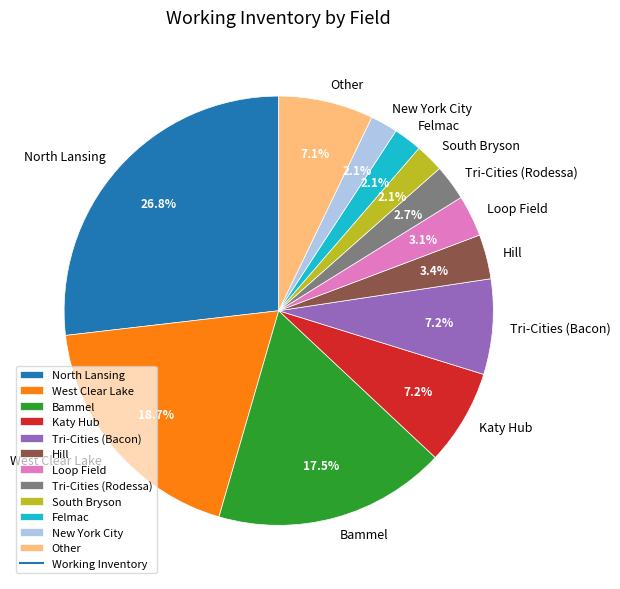

Which slice is the largest?

North Lansing